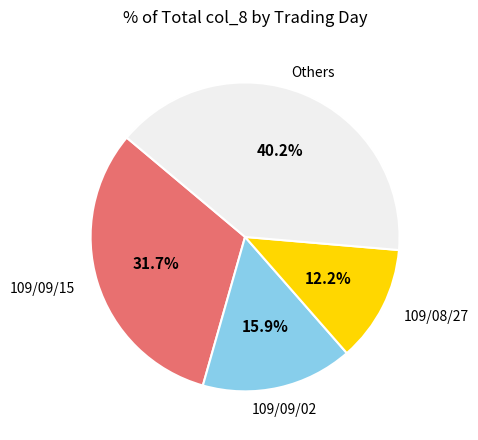

Is there any slice that represents more than half of the pie?

No